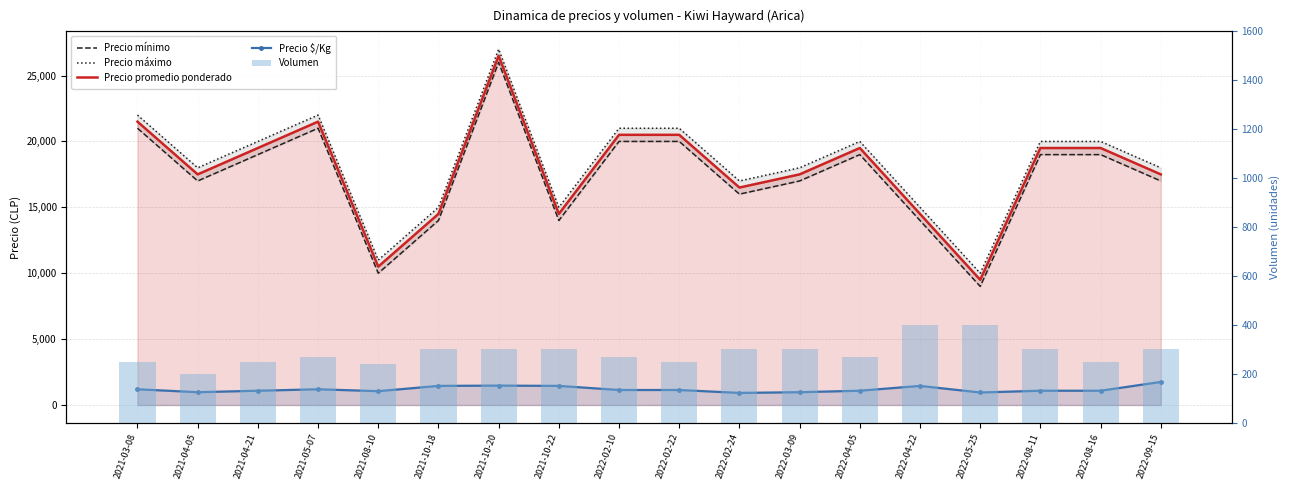

At how many categories does at least one series exceed 10029?

17